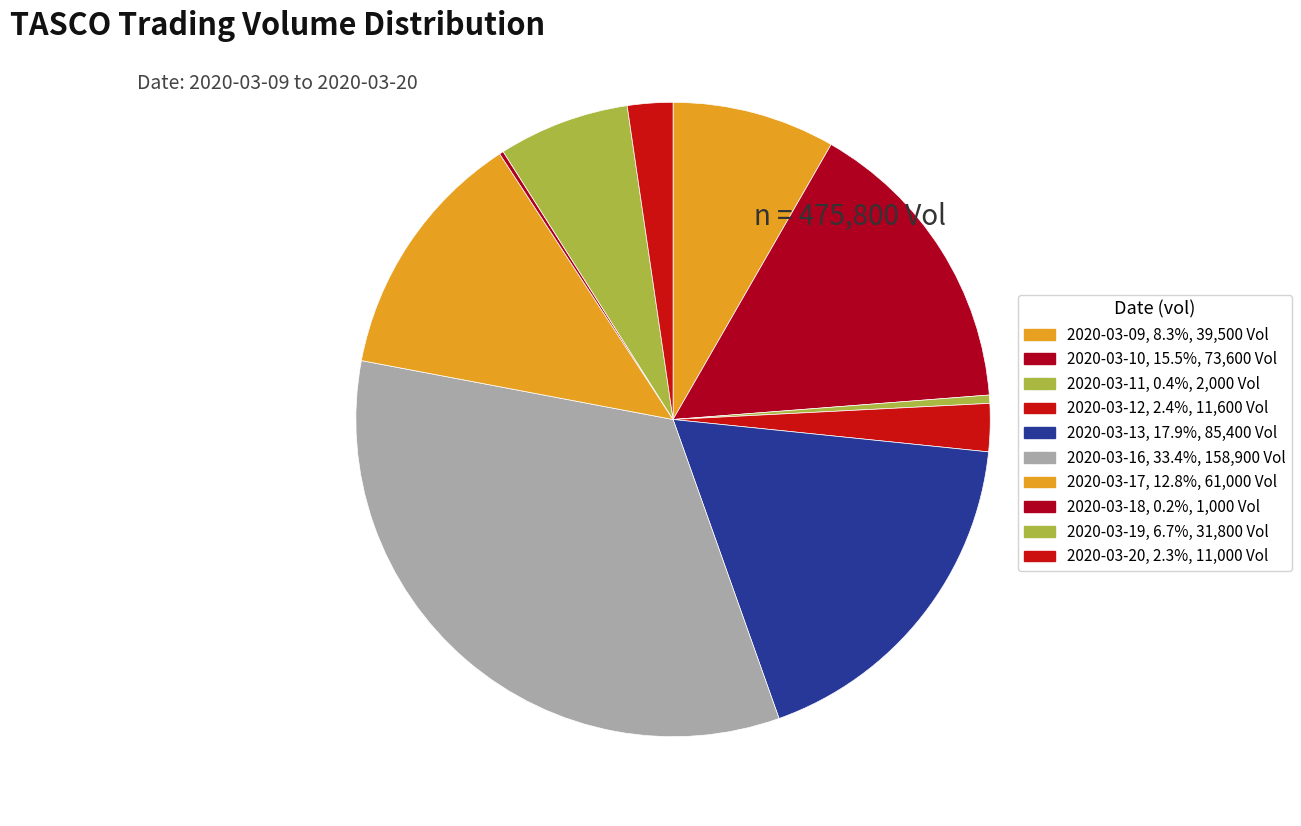

What is the change in value from 2020-03-18 to 2020-03-19?

+30800